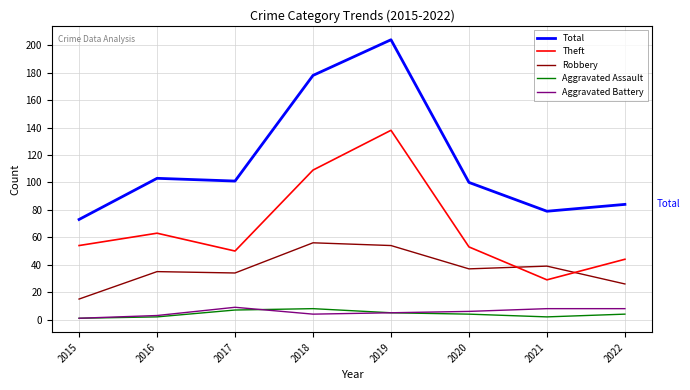

What is the smallest value displayed?

1